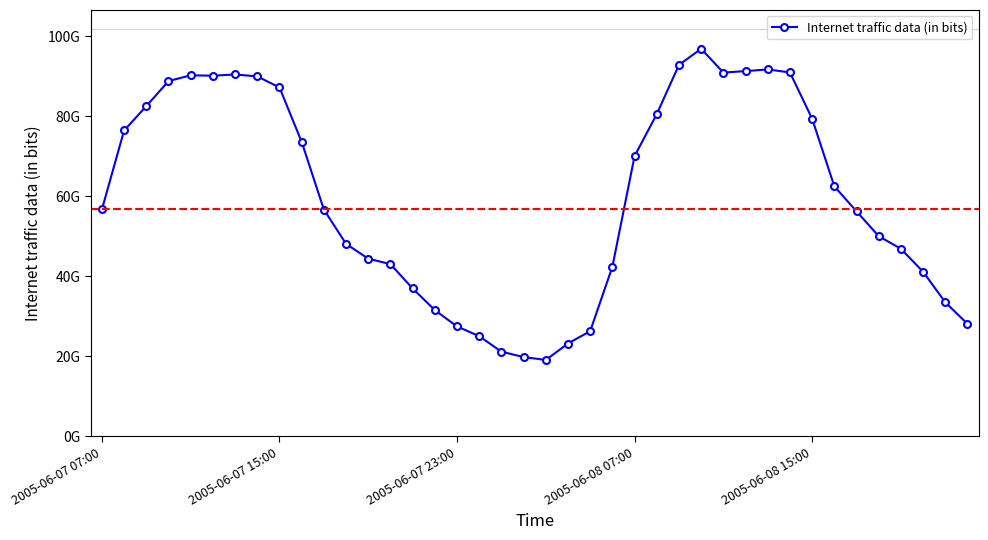

Is this an area chart (filled region under the line)?

No